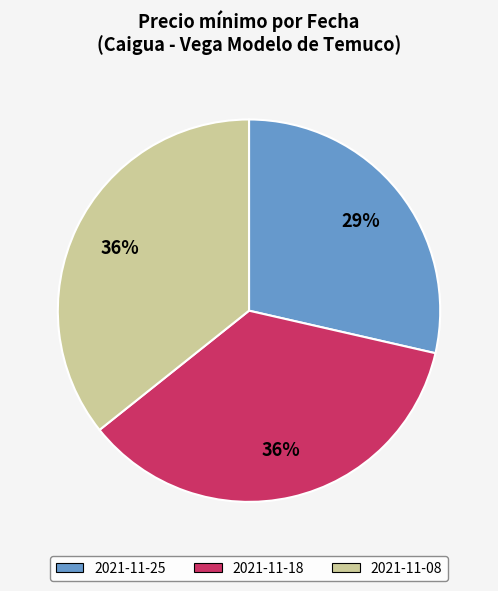

What percentage is the 2021-11-08 slice, to the nearest percent?

36%